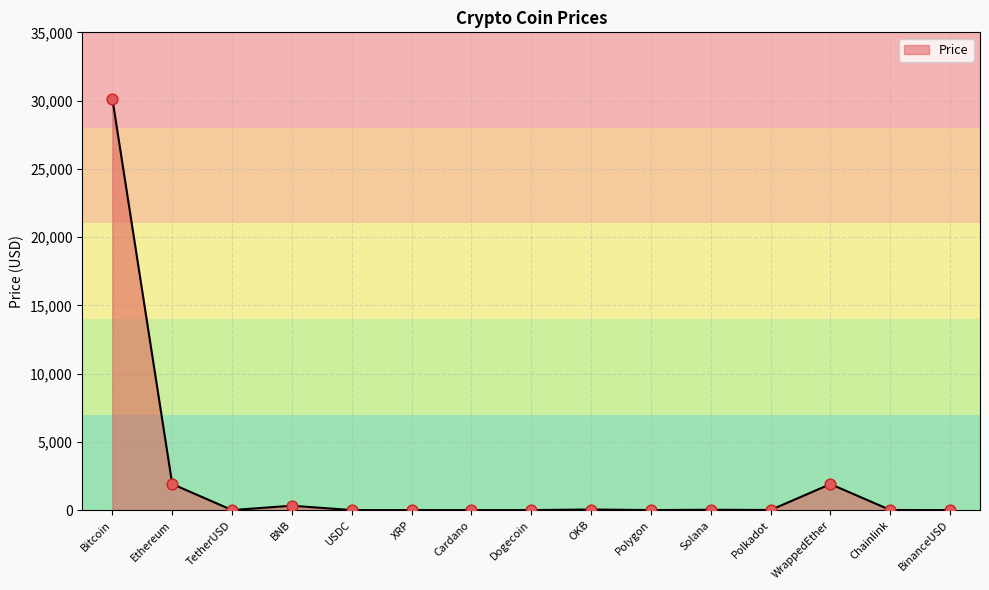

What is the ratio of the value at Ethereum to the value at OKB?

45.0